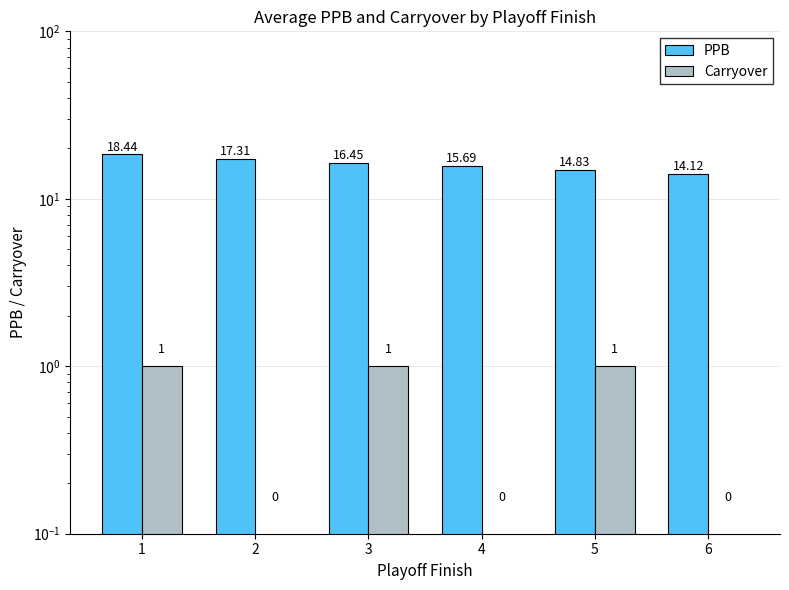

Is it true that Carryover equals 0.0 at 6?

True